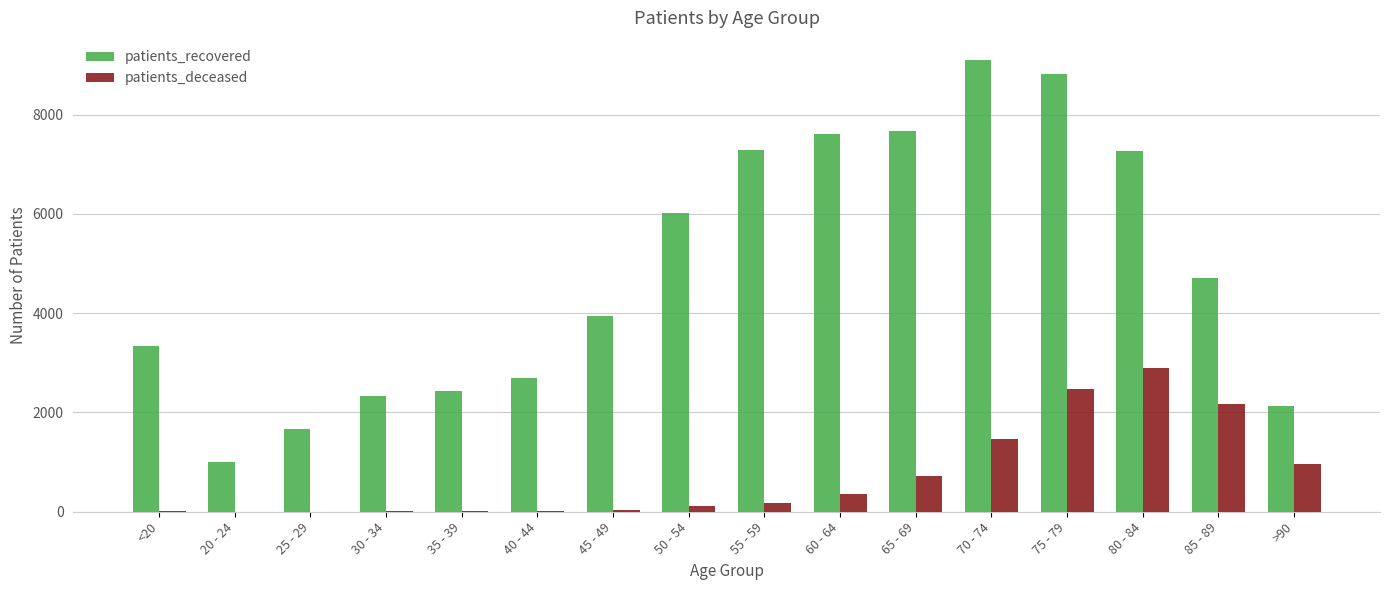

Is the value of patients_recovered at 25 - 29 greater than the value of patients_deceased at 50 - 54?

Yes